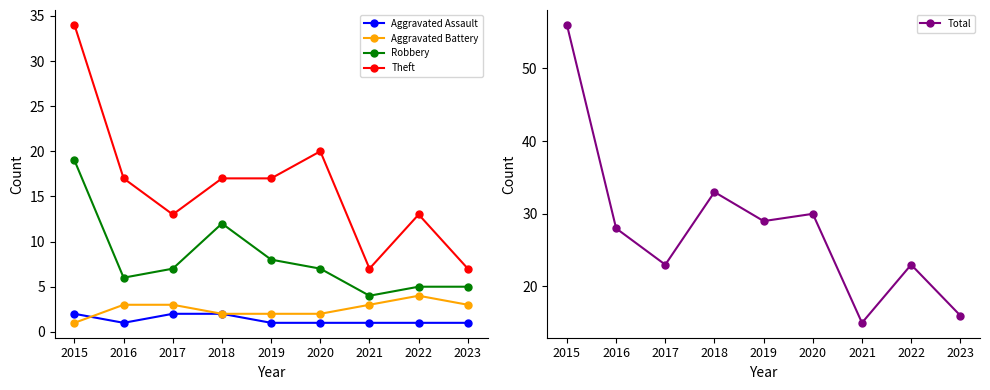

Between 2017 and 2022, which is larger?

2017